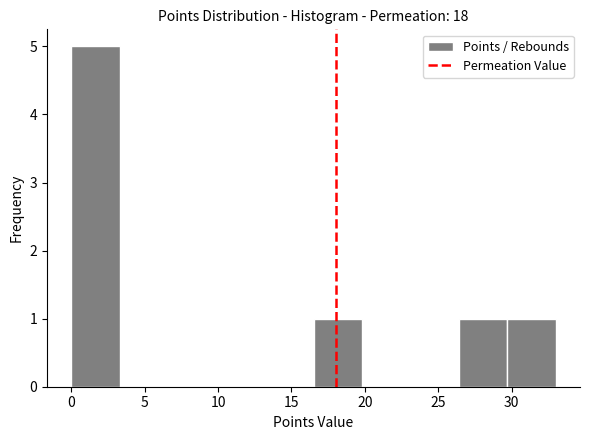

Over which range of the x-axis is the bar tallest?

0.0 to 3.3